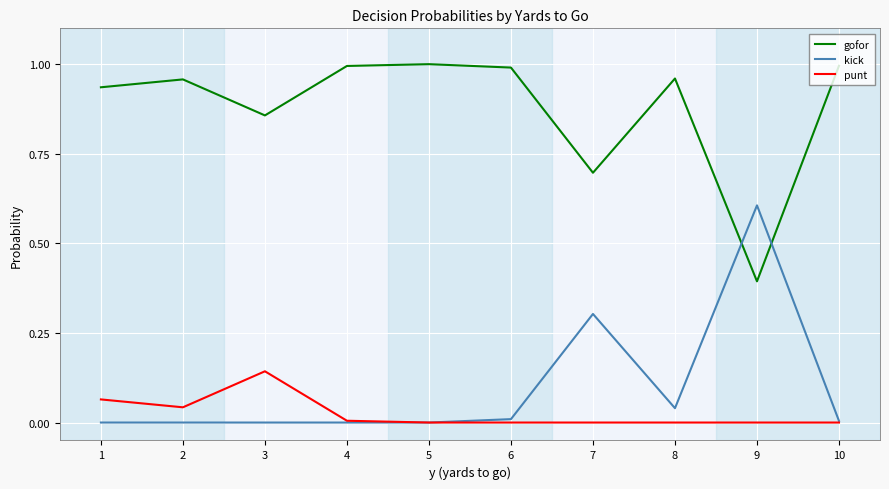

True or false: kick and gofor intersect in this chart.

True